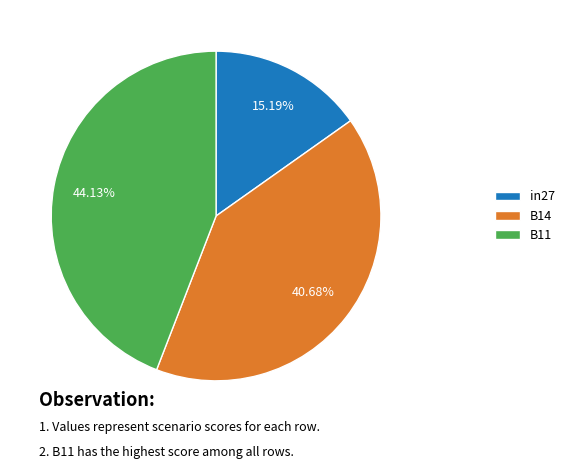

Is the sum of B11 and B14 greater than half?

Yes